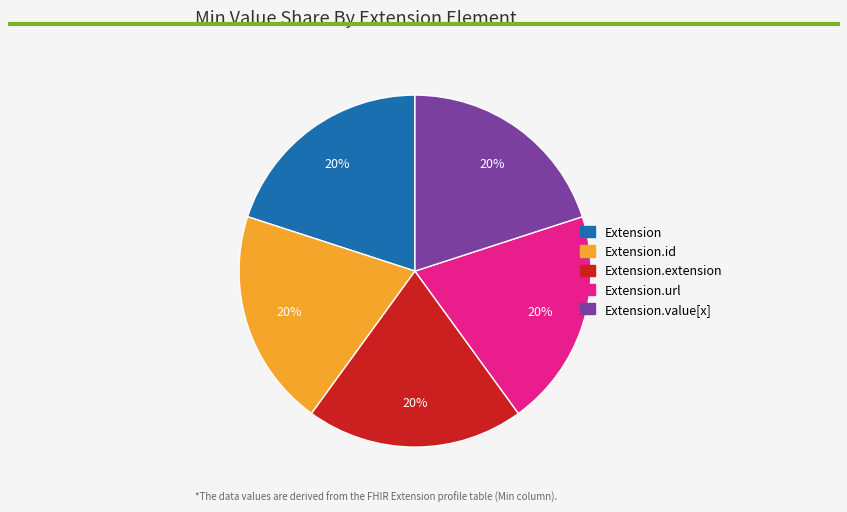

Is there a majority slice in this chart?

No